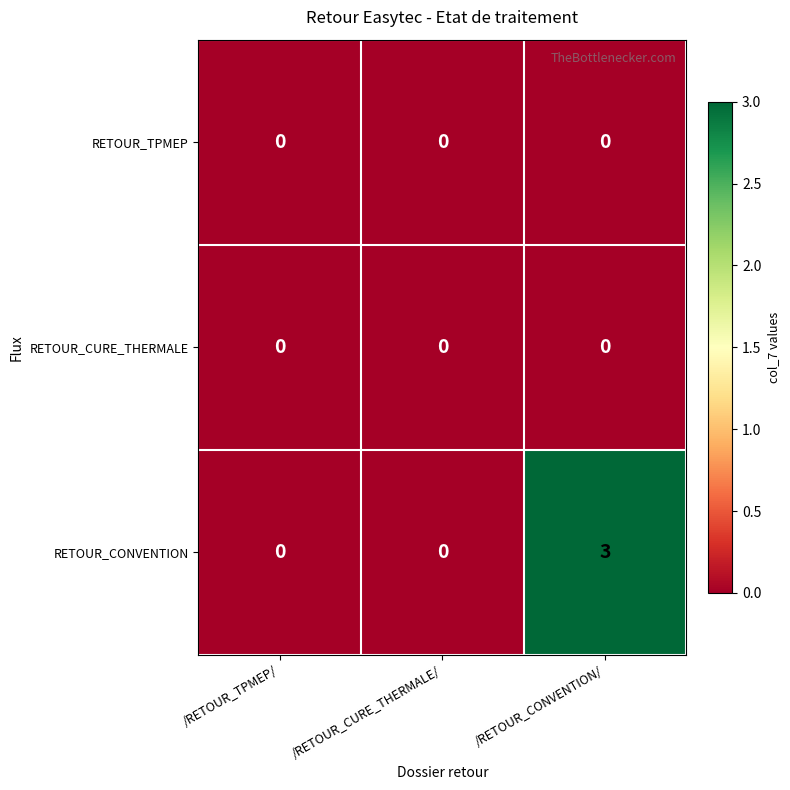

Reading left to right, what are all the values shown in this chart?

RETOUR_TPMEP: /RETOUR_TPMEP/=0	/RETOUR_CURE_THERMALE/=0	/RETOUR_CONVENTION/=0
RETOUR_CURE_THERMALE: /RETOUR_TPMEP/=0	/RETOUR_CURE_THERMALE/=0	/RETOUR_CONVENTION/=0
RETOUR_CONVENTION: /RETOUR_TPMEP/=0	/RETOUR_CURE_THERMALE/=0	/RETOUR_CONVENTION/=3